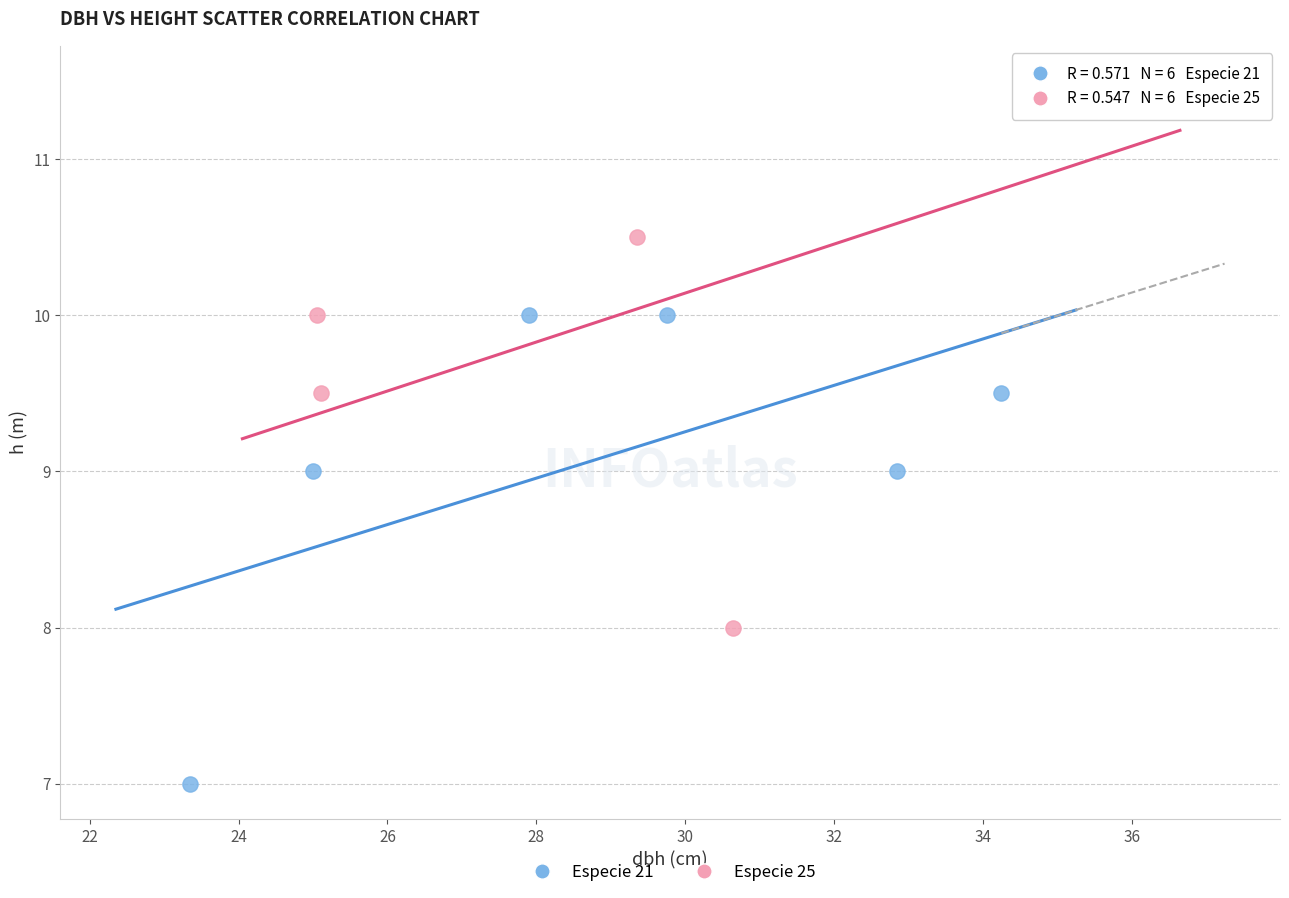

Which series reaches the minimum Y coordinate?

Especie 21